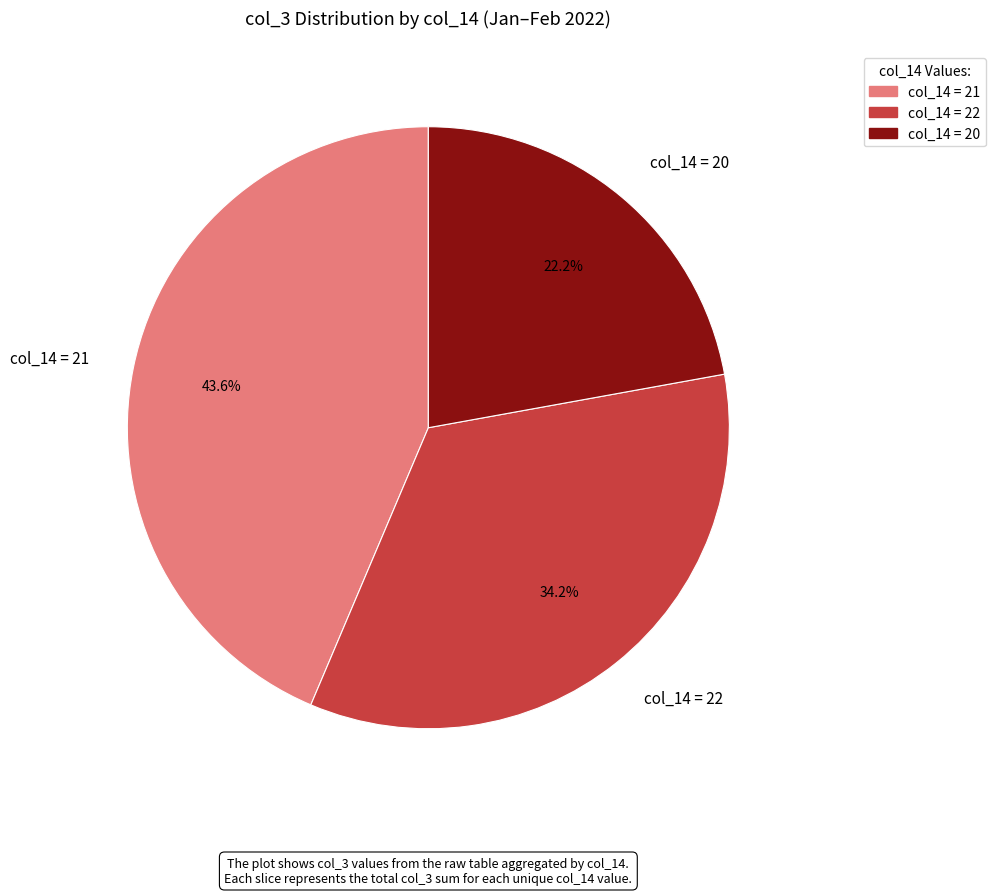

Is there any slice that represents more than half of the pie?

No